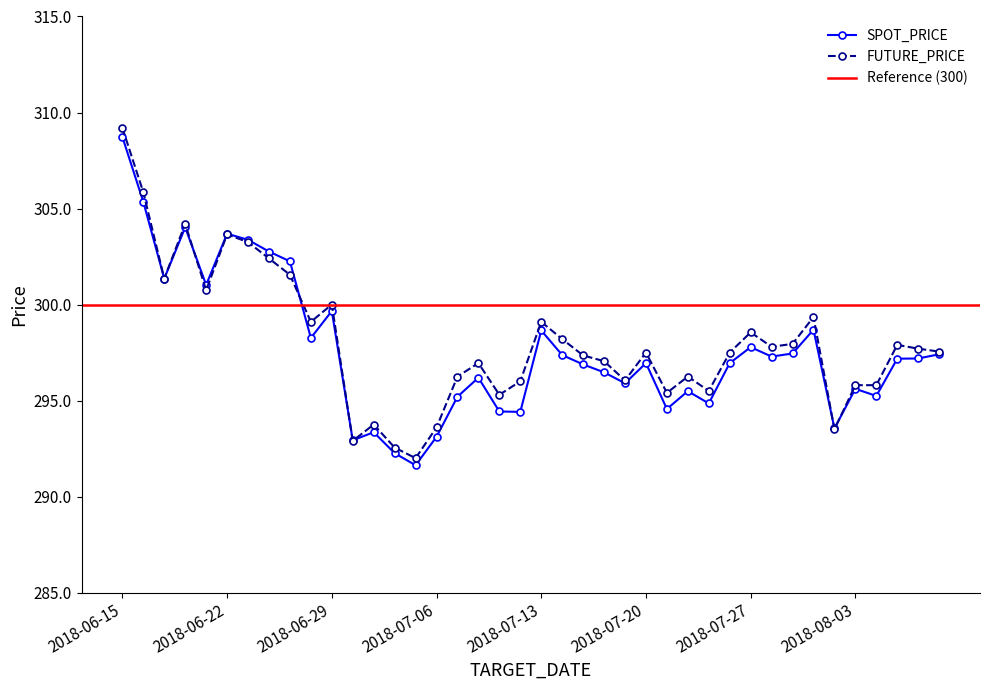

True or false: SPOT_PRICE has a value of 169.5 at 2018-06-20.

False